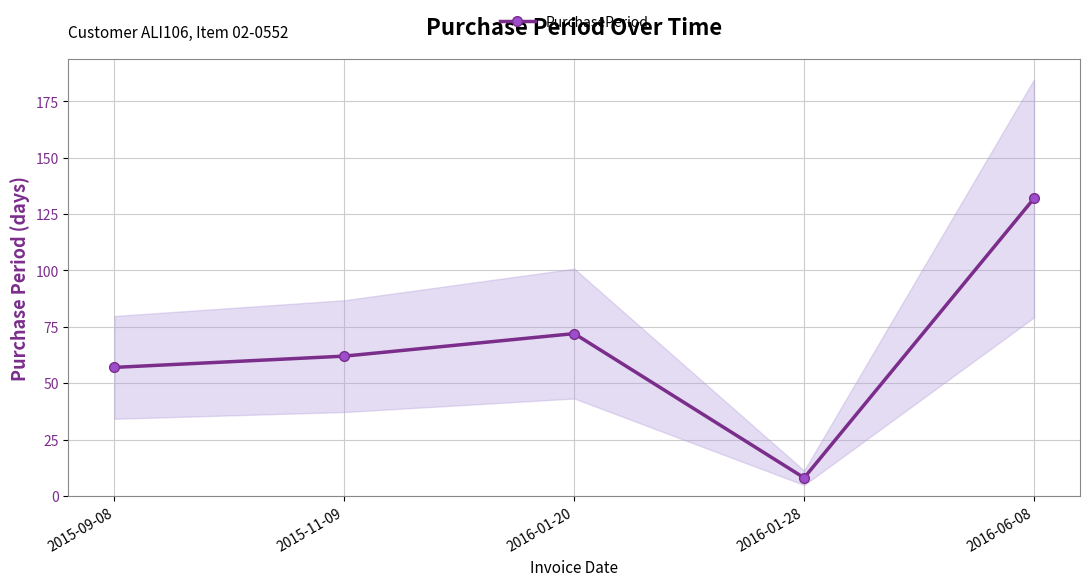

Where is the data nearest to the value 70?

2016-01-20